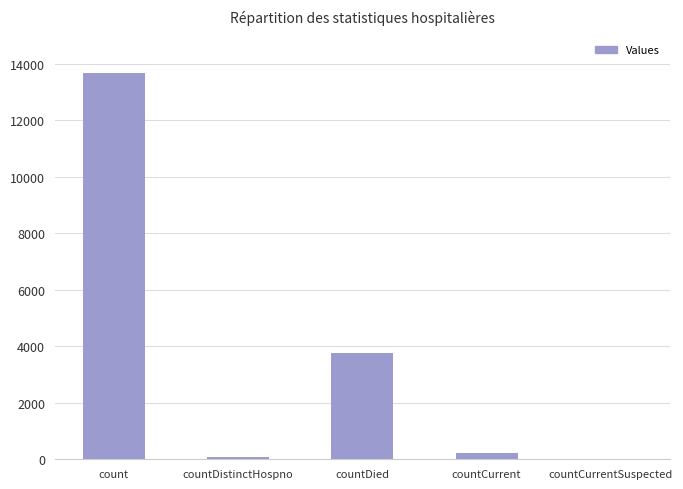

What is the ratio of the value at count to the value at countDistinctHospno?

190.1